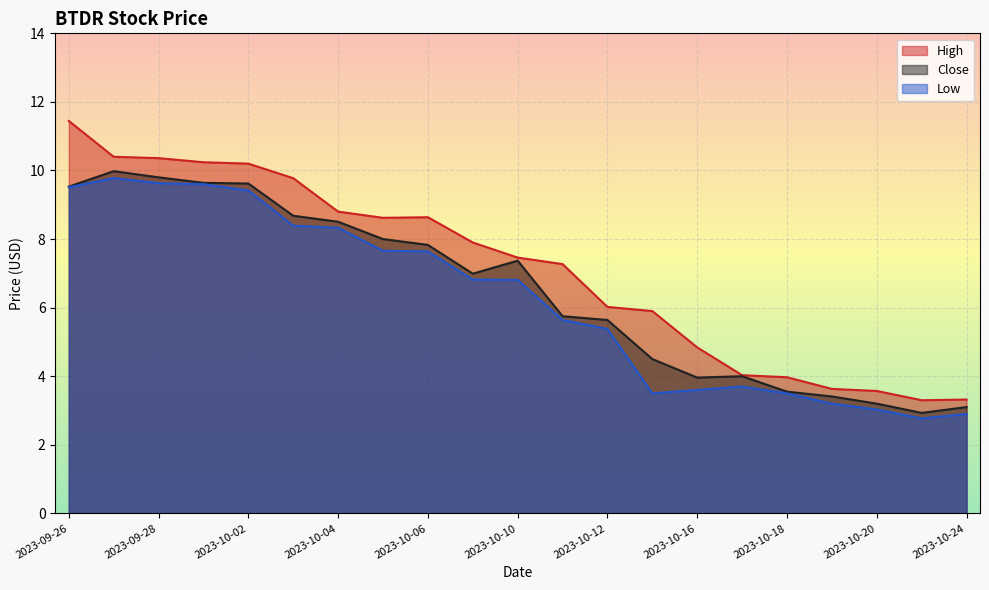

What is the smallest value displayed?

2.8